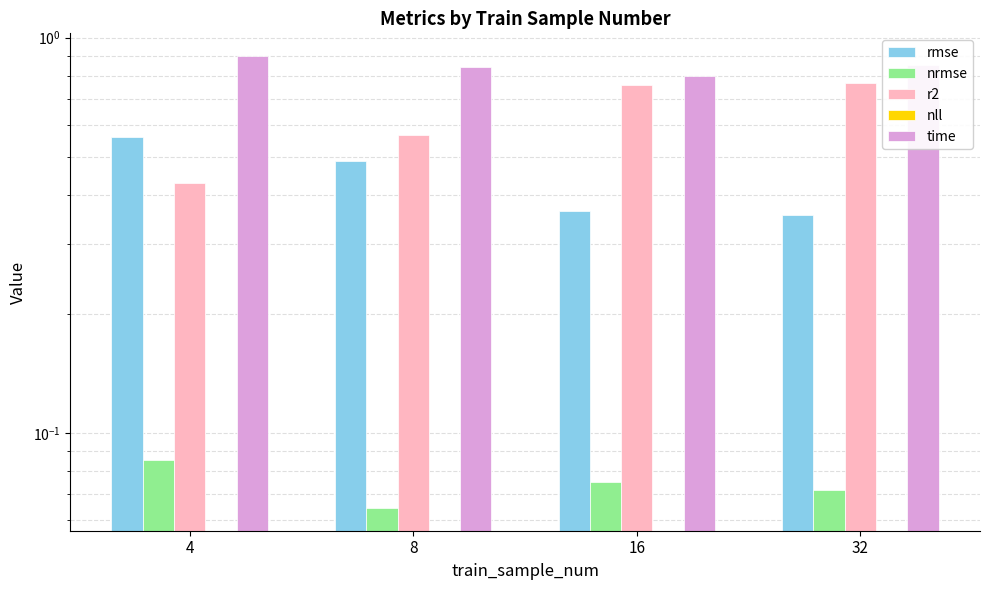

Which series has the largest total across all categories?

time